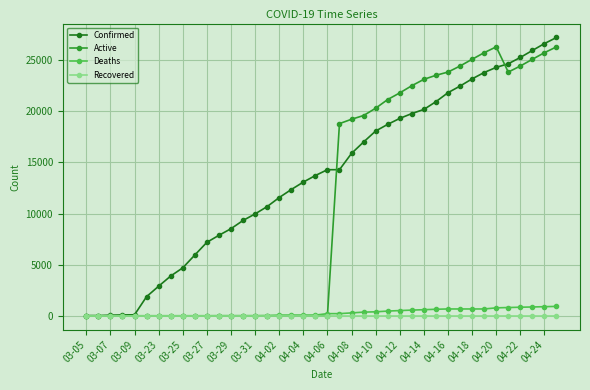

What is the maximum value for Confirmed?

27231